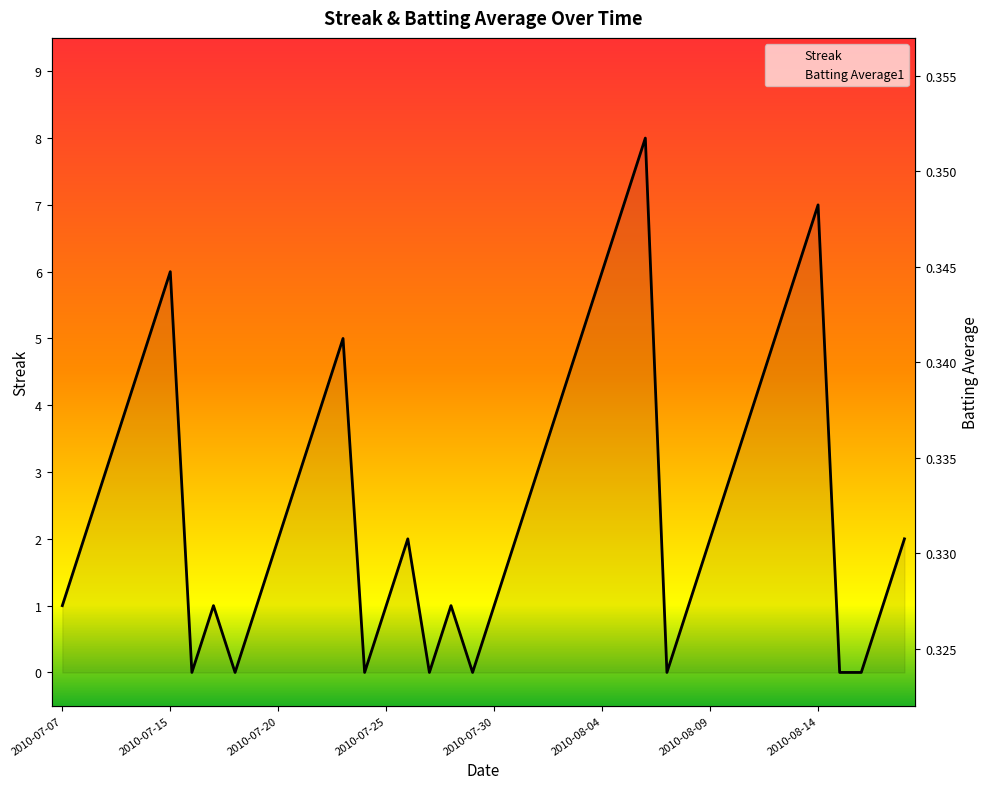

Which category has the highest value in the Streak series?

2010-08-06